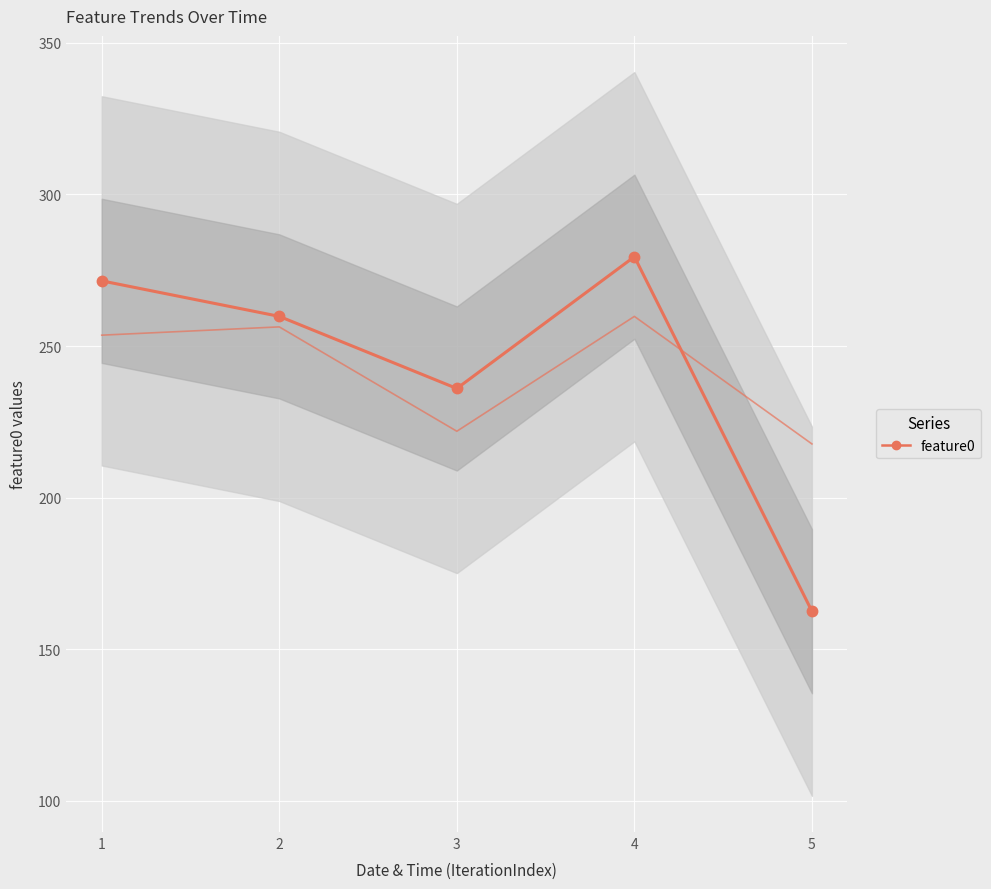

What is the value of the feature0 point at the 2nd from the left?

259.8